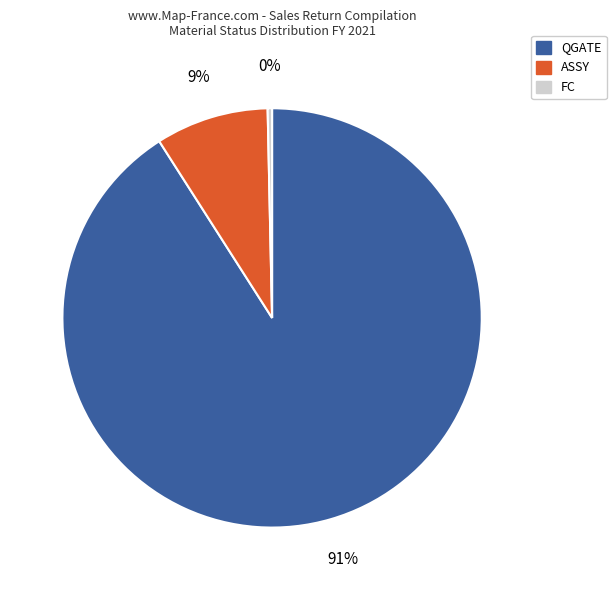

How many slices are in this pie chart?

3